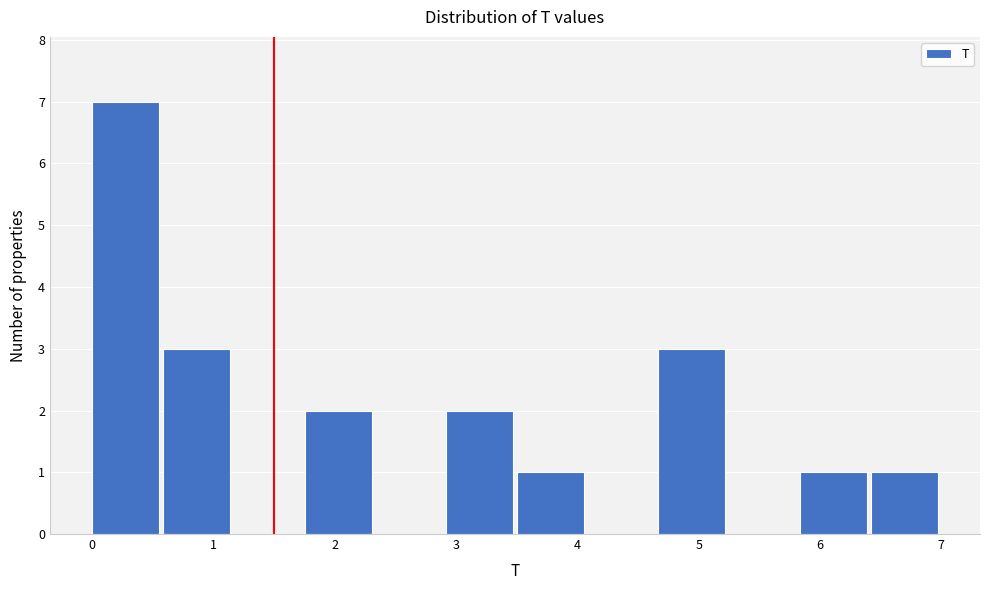

Which range on the x-axis has the tallest bar?

0.0 to 0.6